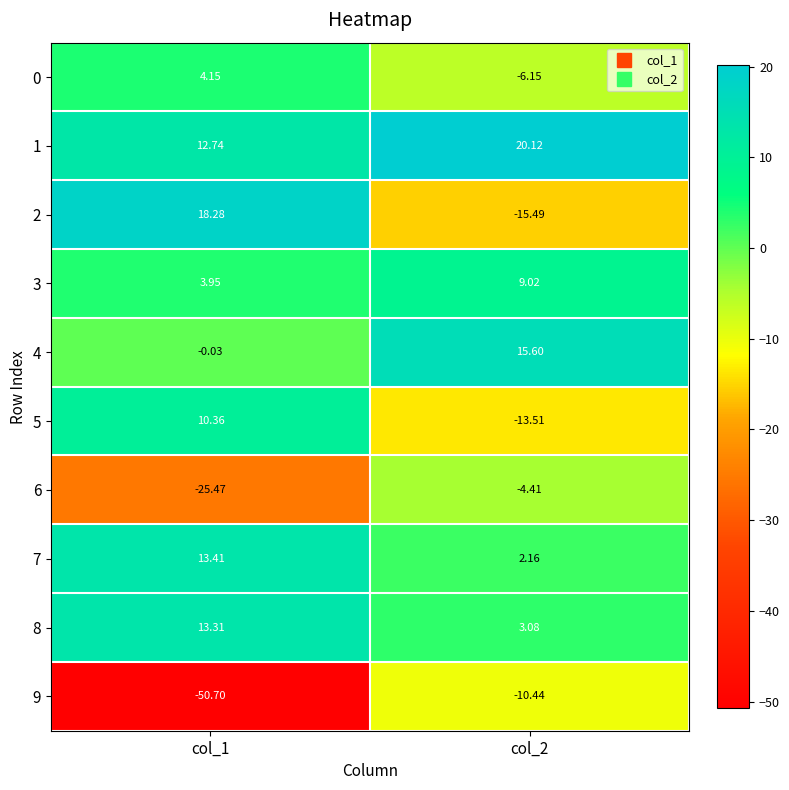

Is the value of 8 at col_2 greater than the value of 6 at col_2?

Yes